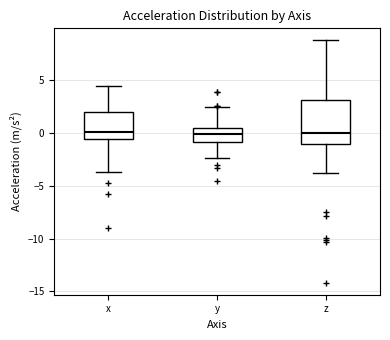

Comparing the boxes themselves (not the whiskers), which one is the tallest?

z